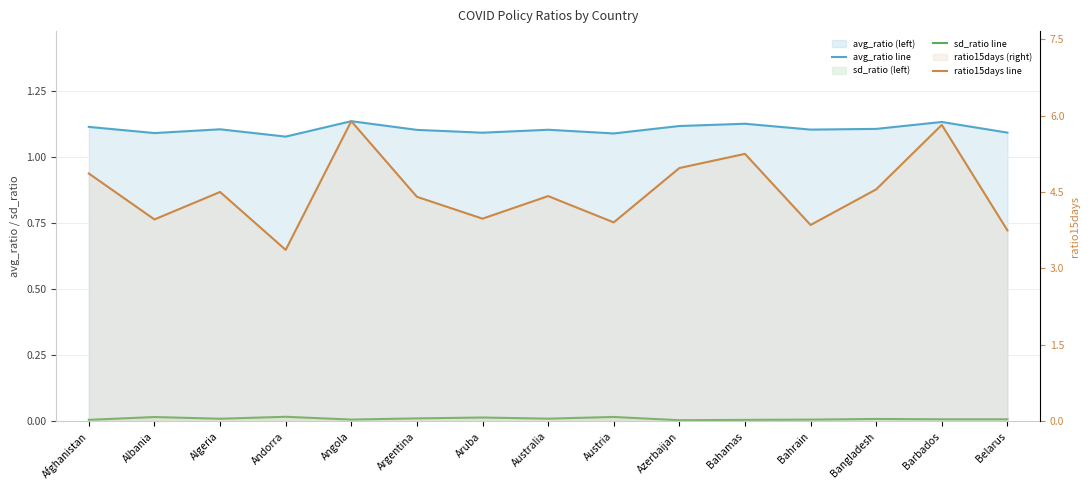

What is the average value of the ratio15days line series?

4.5